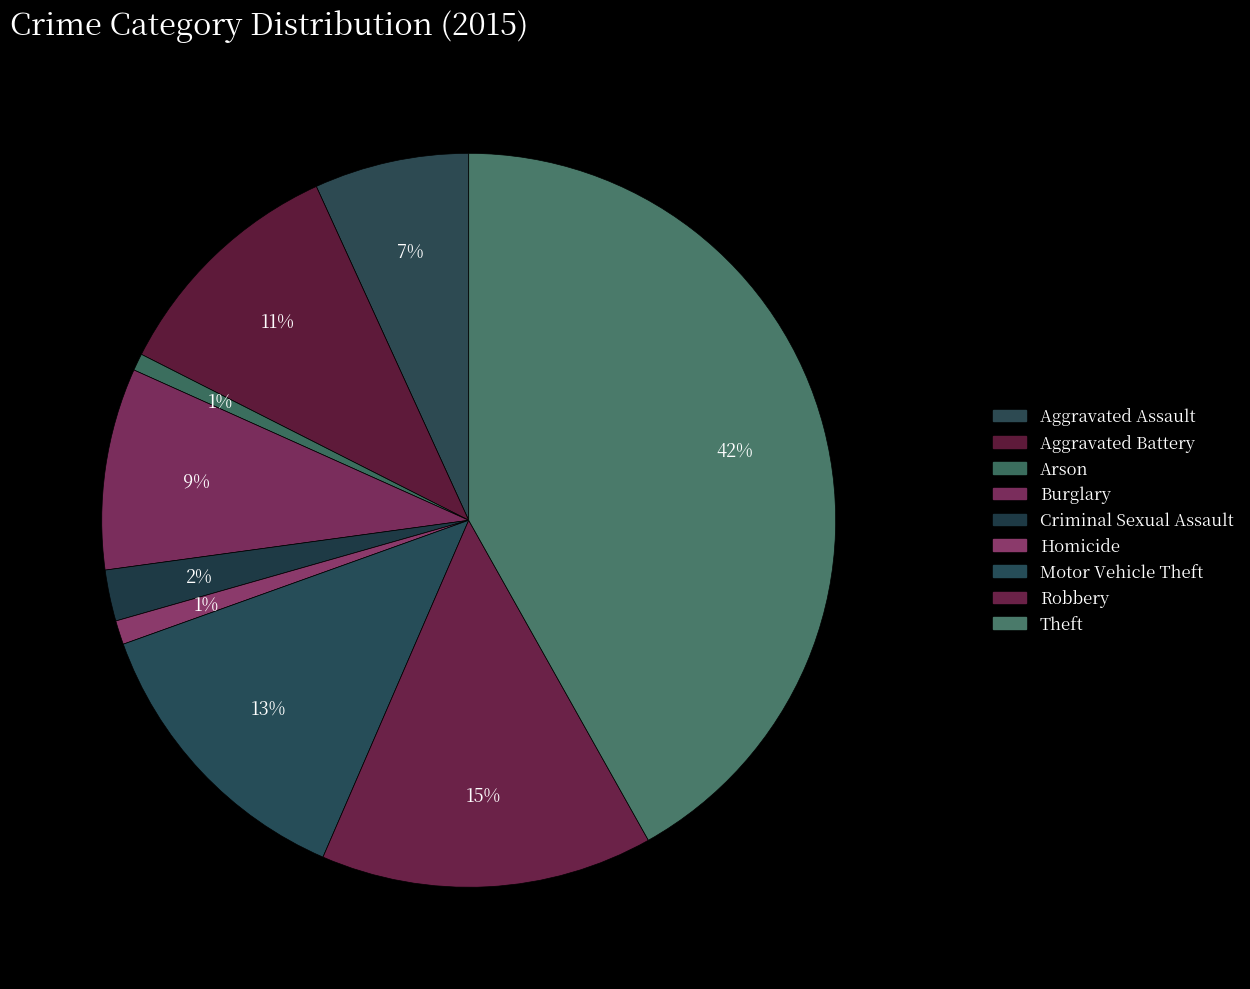

Which category has the smallest portion of the pie?

Arson